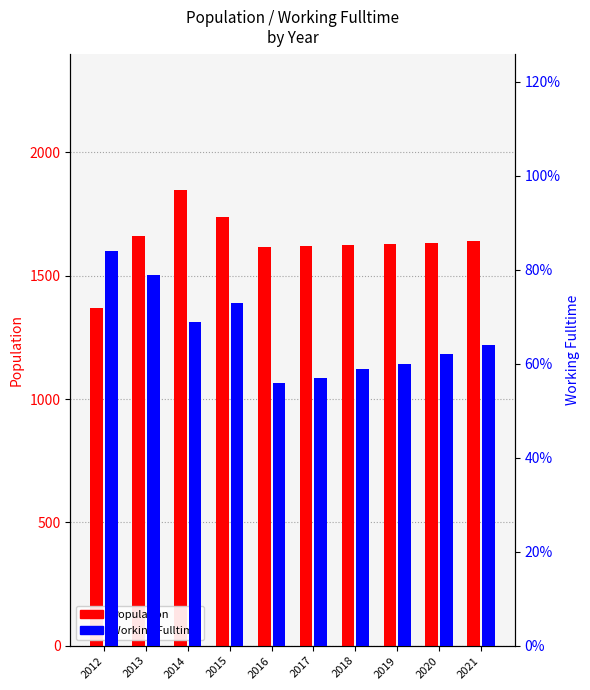

At which category is the sum across all series the highest?

2014